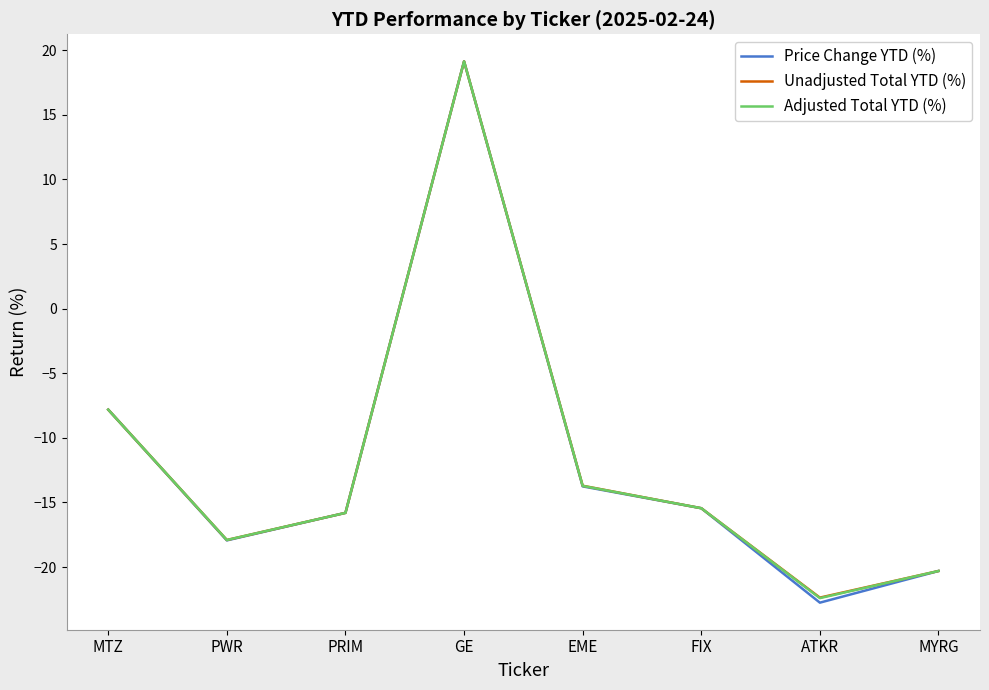

At which label is Unadjusted Total YTD (%) closest to -1?

MTZ